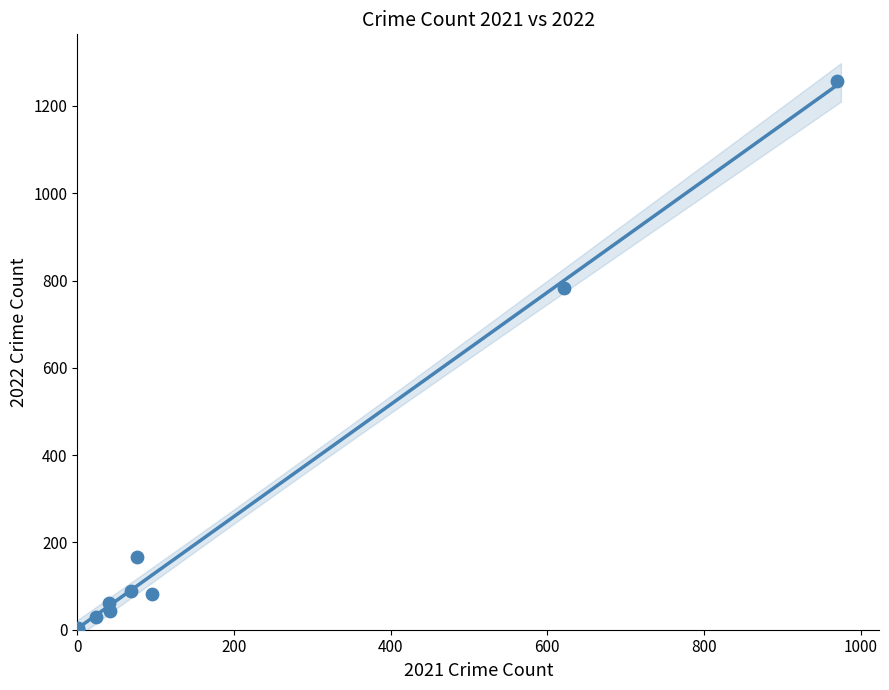

What Y value in the scatter plot is closest to 630?

784